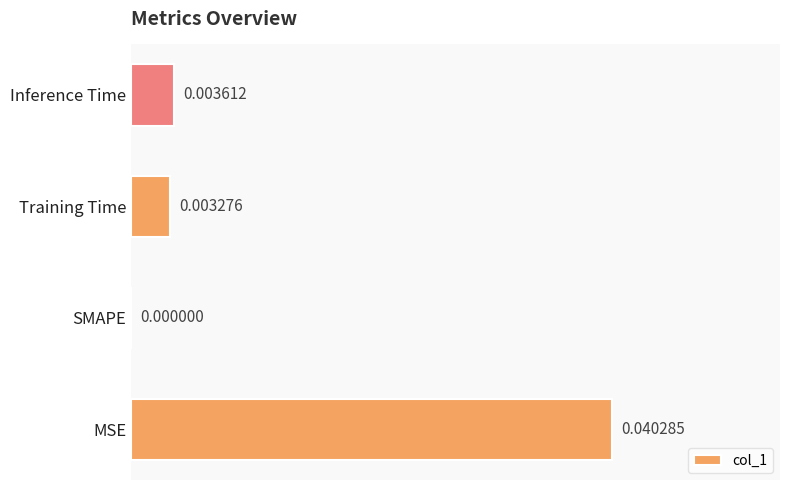

Between MSE and SMAPE, which is larger?

MSE